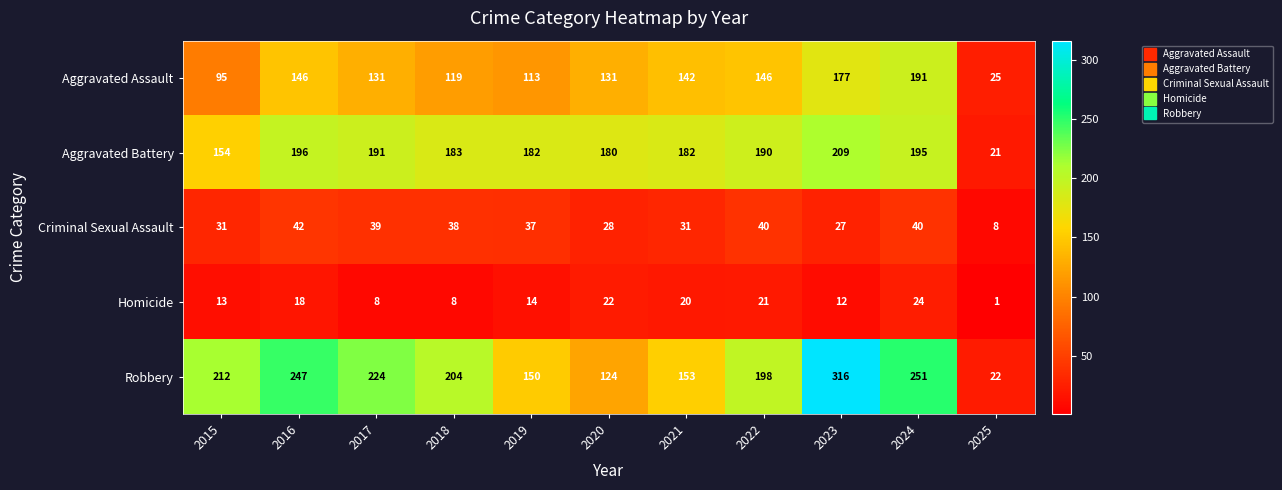

The Criminal Sexual Assault series shows 43 at 2021. True or false?

False